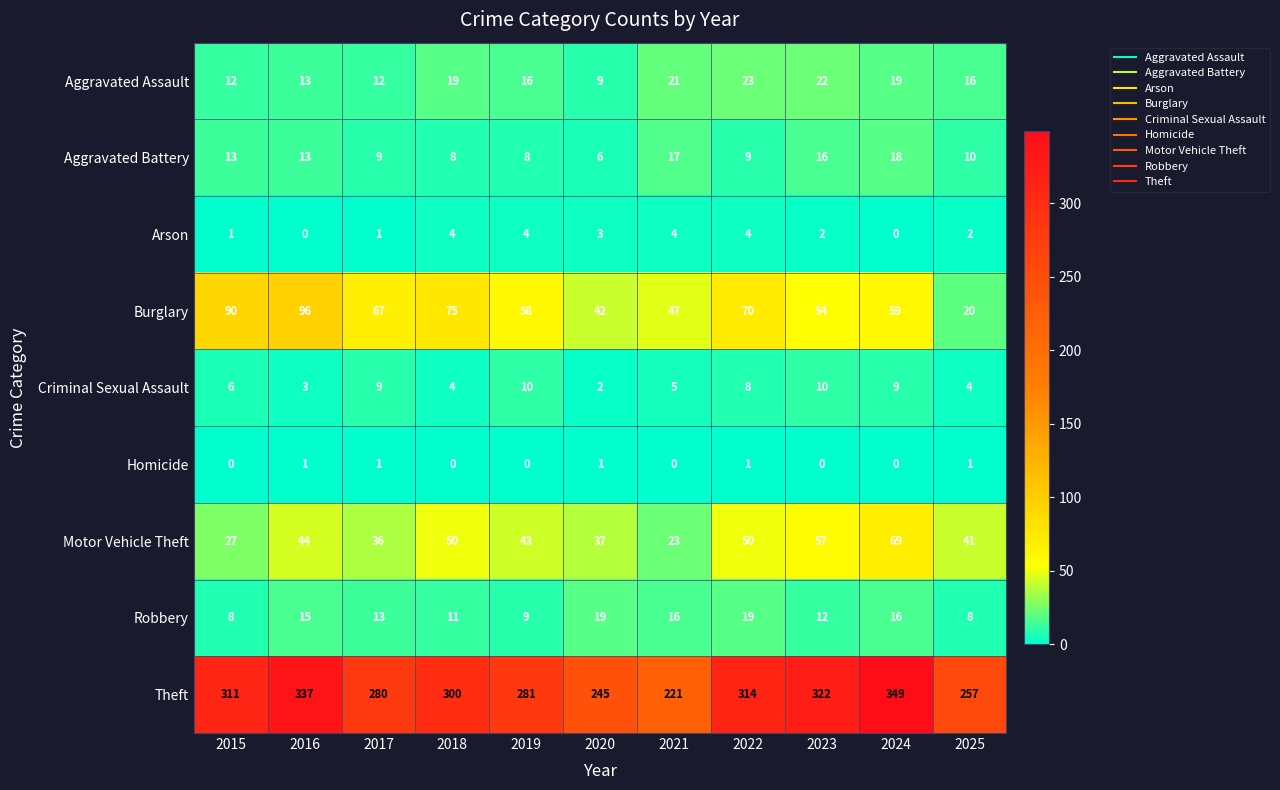

List the labels in order of Theft value, largest first.

2024, 2016, 2023, 2022, 2015, 2018, 2019, 2017, 2025, 2020, 2021